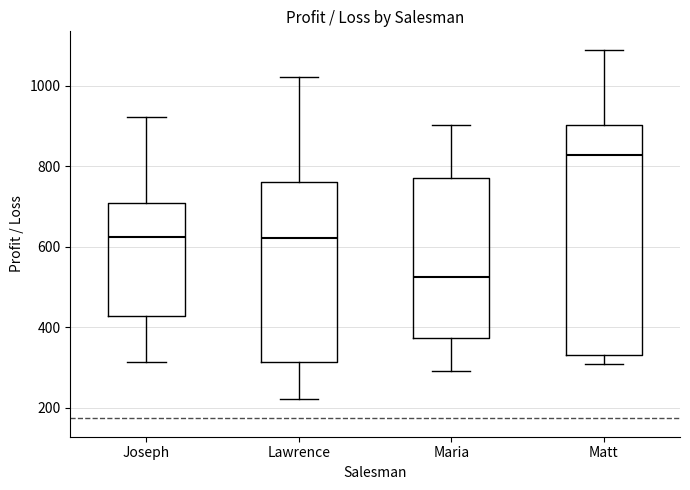

Reading left to right, read every box against the y-axis: the position of its median line, the range the box covers, and the ends of its whiskers. The values are not printed on the chart, so give them approximately, as read against the axis.

Joseph: median 620, box 420 to 700, whiskers 320 to 920
Lawrence: median 620, box 320 to 760, whiskers 220 to 1020
Maria: median 520, box 380 to 780, whiskers 300 to 900
Matt: median 820, box 340 to 900, whiskers 300 to 1080